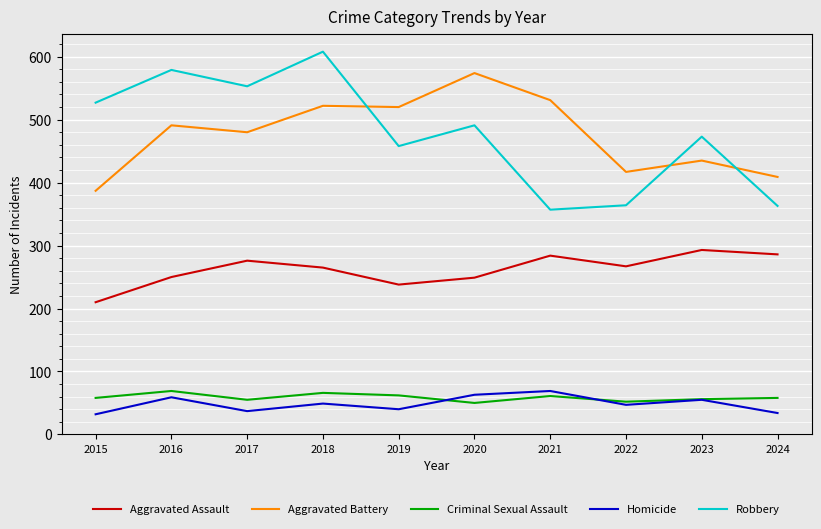

True or false: Aggravated Assault and Criminal Sexual Assault intersect in this chart.

False